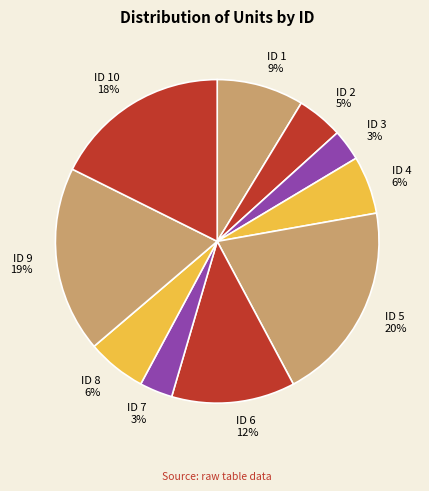

What is the smallest slice in the pie chart?

3